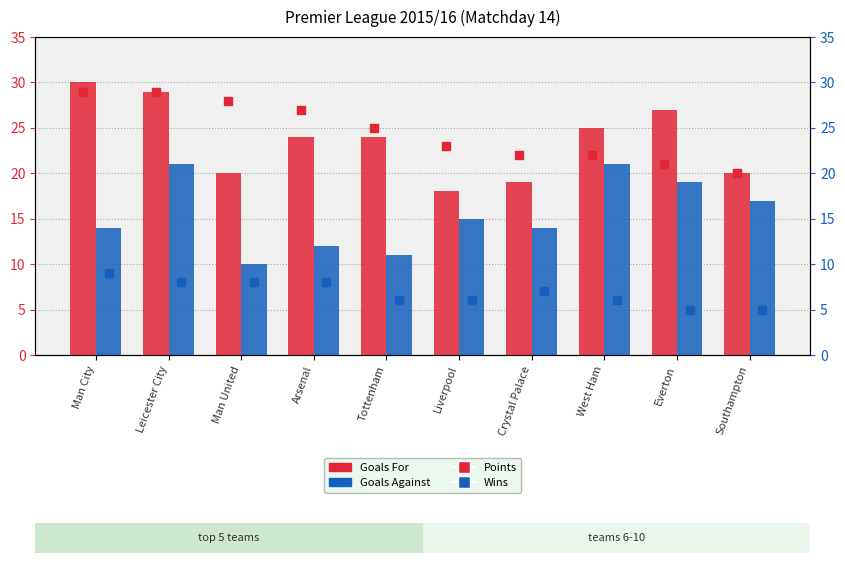

At how many categories does at least one series exceed 26?

5